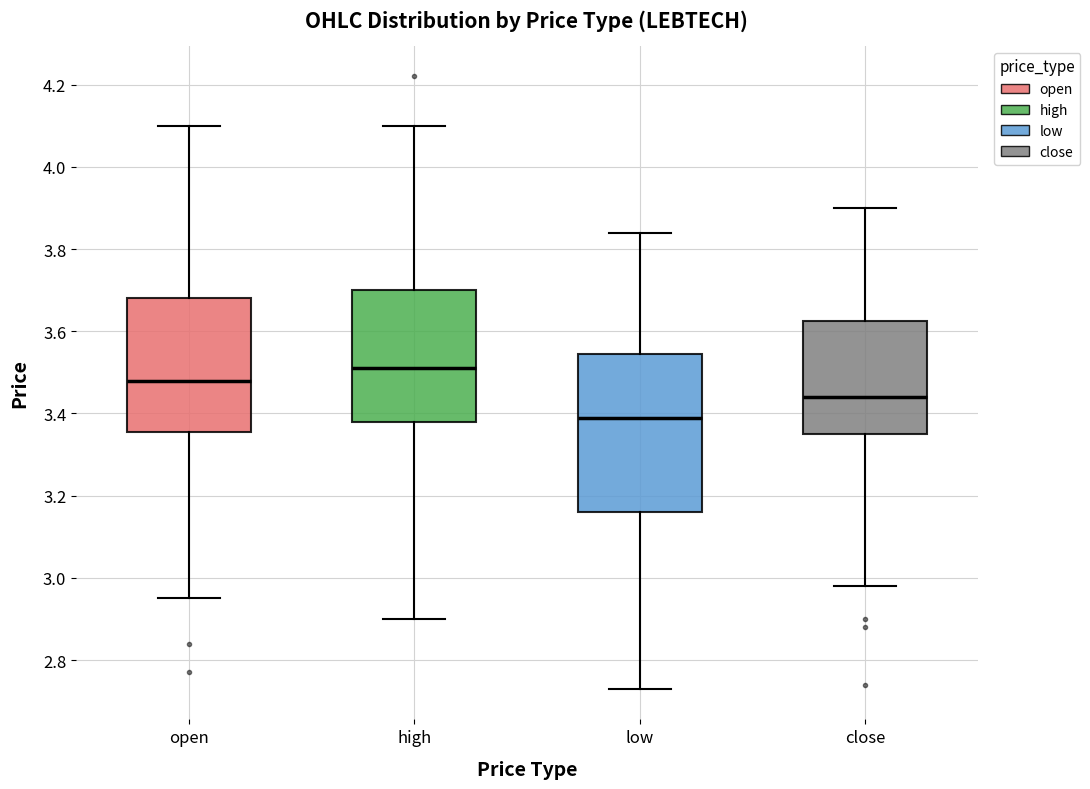

Reading left to right, transcribe this box plot: for each box, give where its median line is, the range the box spans, and where its two whiskers end, as read against the y-axis. The values are not printed on the chart, so give them approximately, as read against the axis.

open: median 3.48, box 3.36 to 3.68, whiskers 2.96 to 4.10
high: median 3.52, box 3.38 to 3.70, whiskers 2.90 to 4.10
low: median 3.40, box 3.16 to 3.54, whiskers 2.74 to 3.84
close: median 3.44, box 3.36 to 3.62, whiskers 2.98 to 3.90